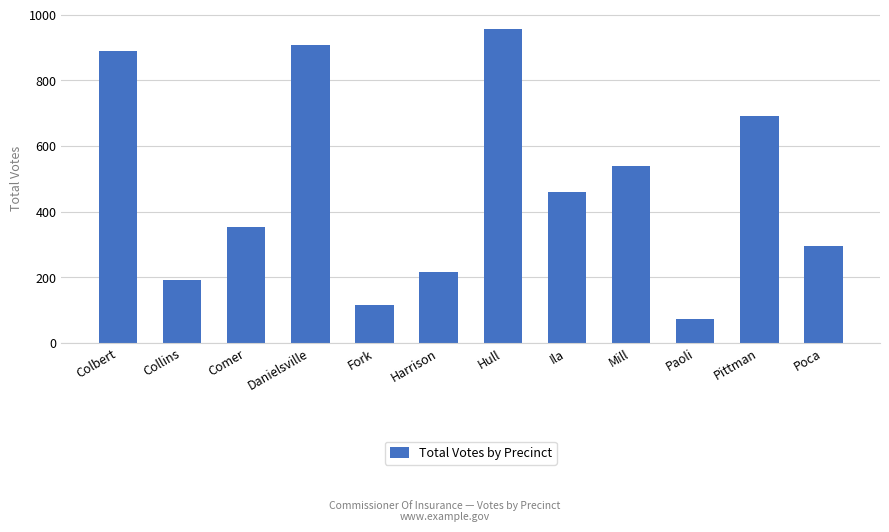

What is the difference between the maximum and second lowest values?

842